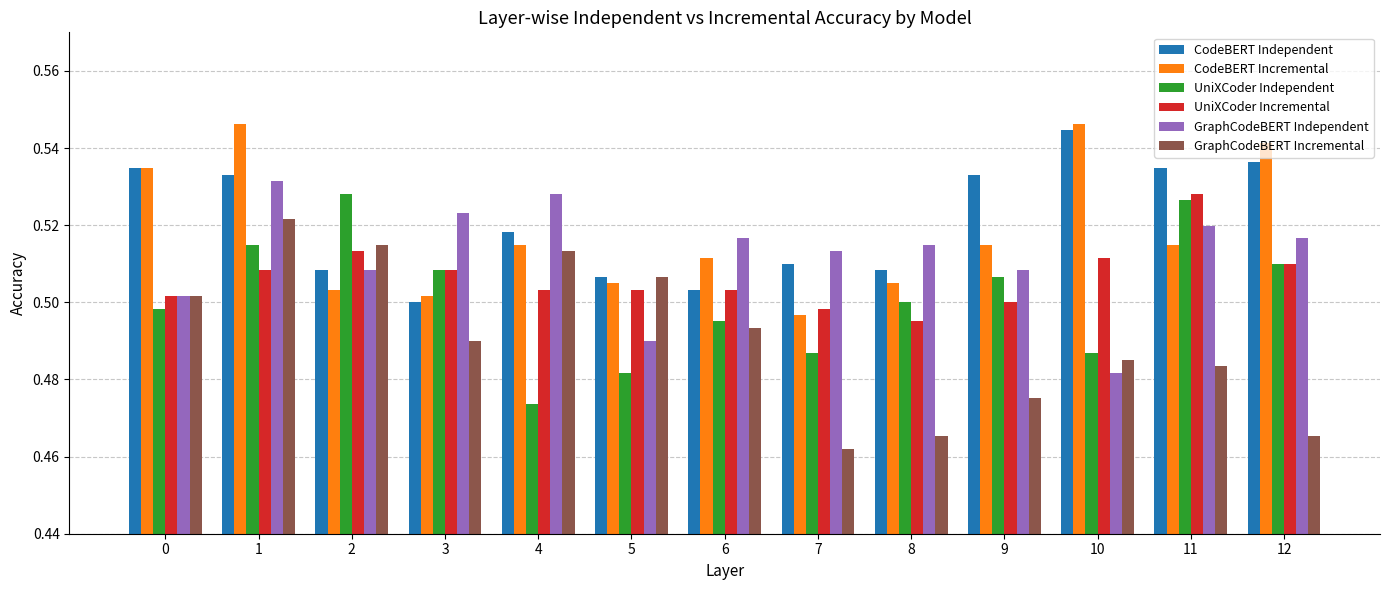

What is the sum of the GraphCodeBERT Incremental values at 7 and 1?

1.0